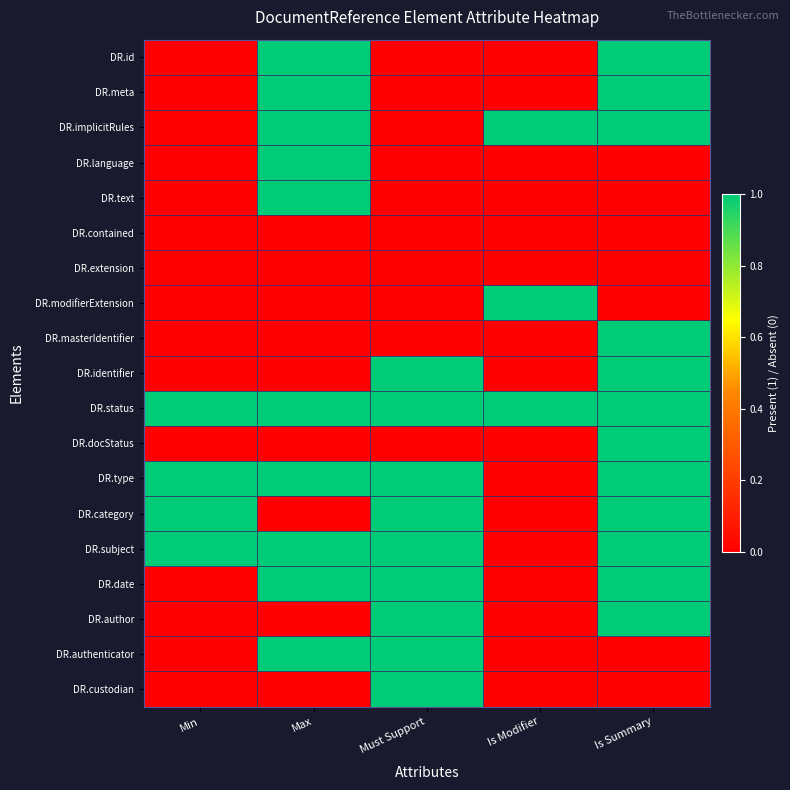

What is the difference between the highest and lowest values at Max?

1